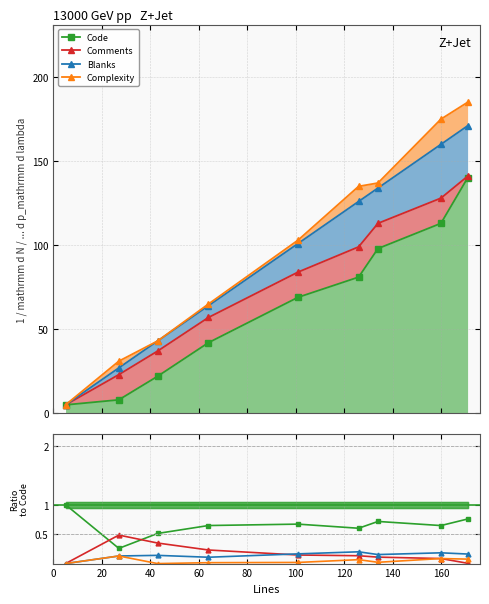

How many series are shown in this chart?

4